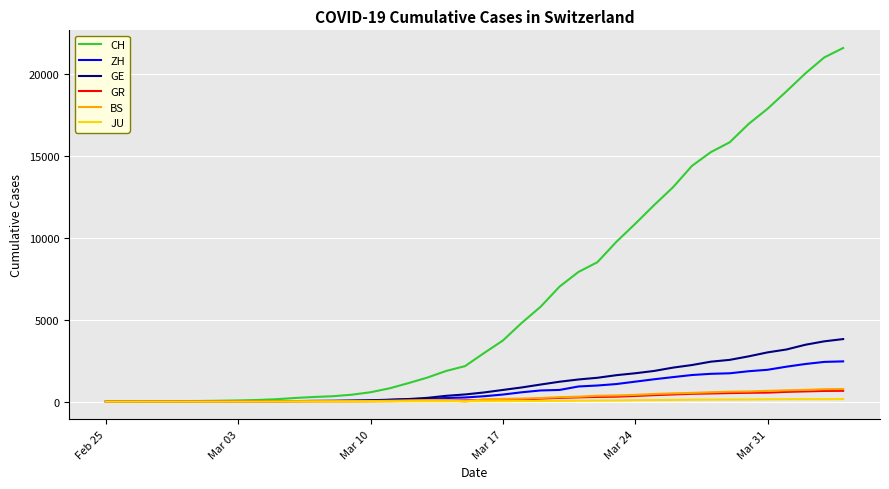

Which series has the widest spread of values?

CH